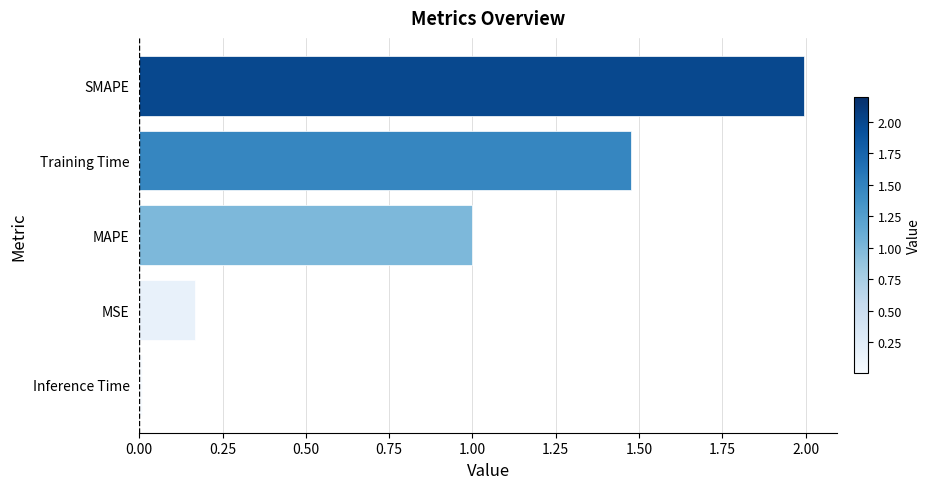

Count the number of data series in this chart.

1